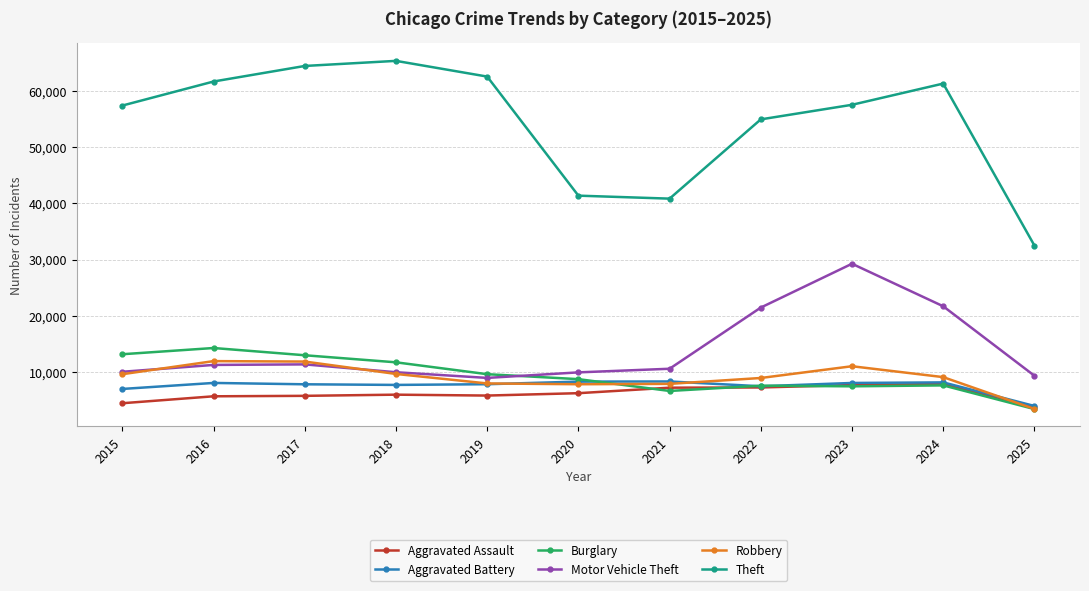

How many data points does each series have?

11